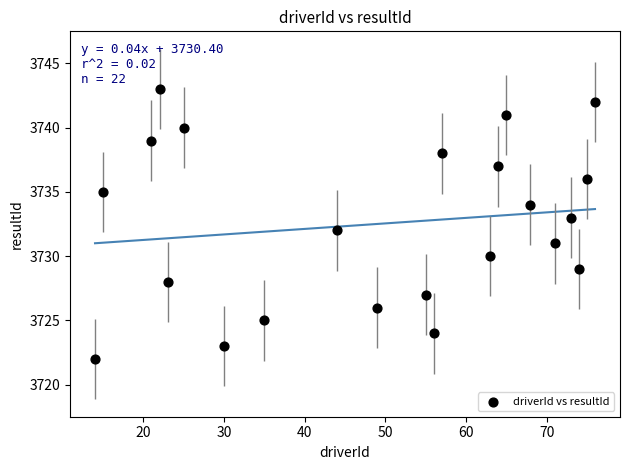

What is the range of X values (max minus min)?

62